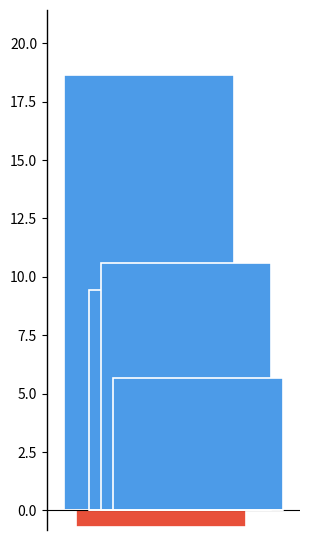

Which series has the largest range (max minus min)?

positive